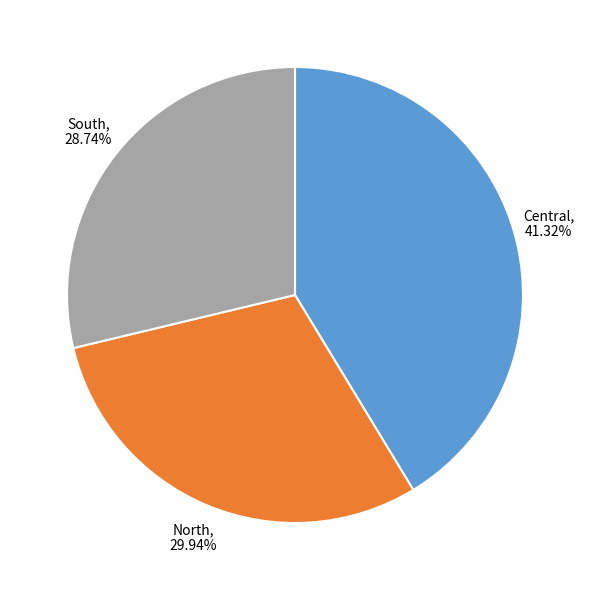

What is the smallest slice in the pie chart?

South